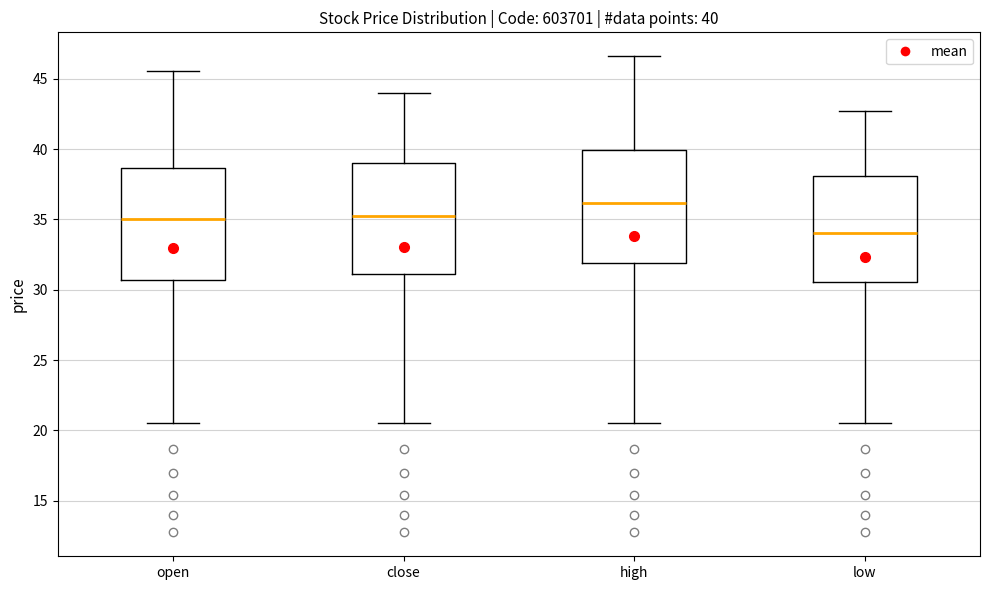

Which box's median line is the lowest?

low